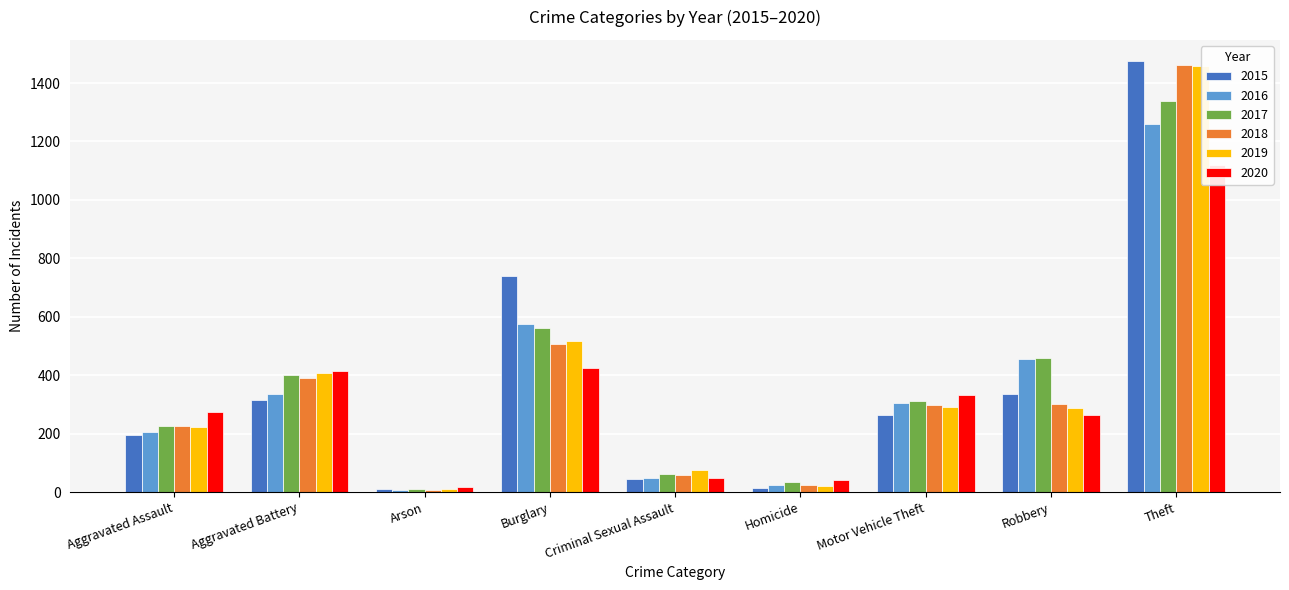

Where does the 2018 series first go above 298?

Aggravated Battery